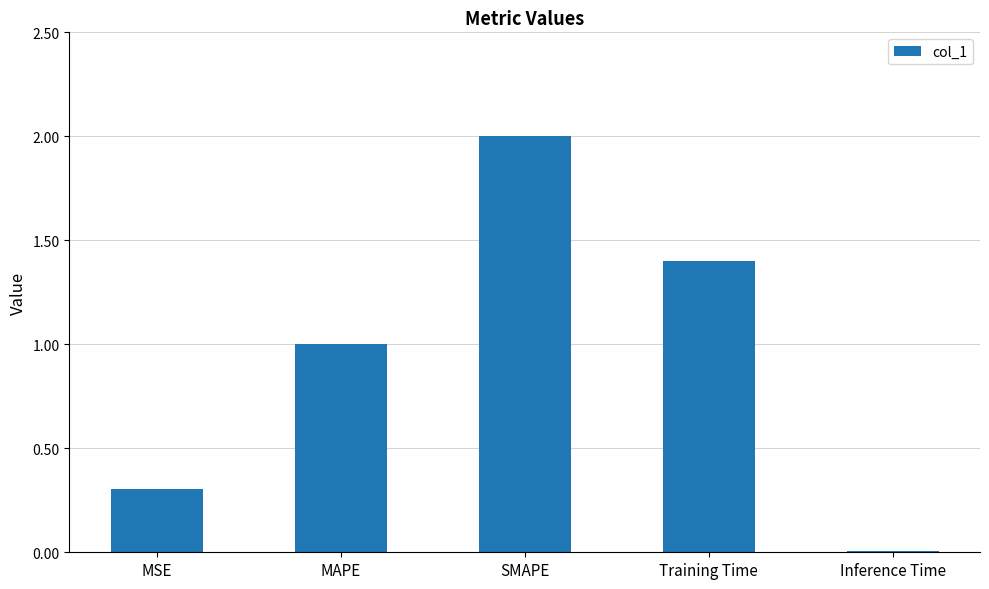

What is the change in value from MAPE to Training Time?

+0.4